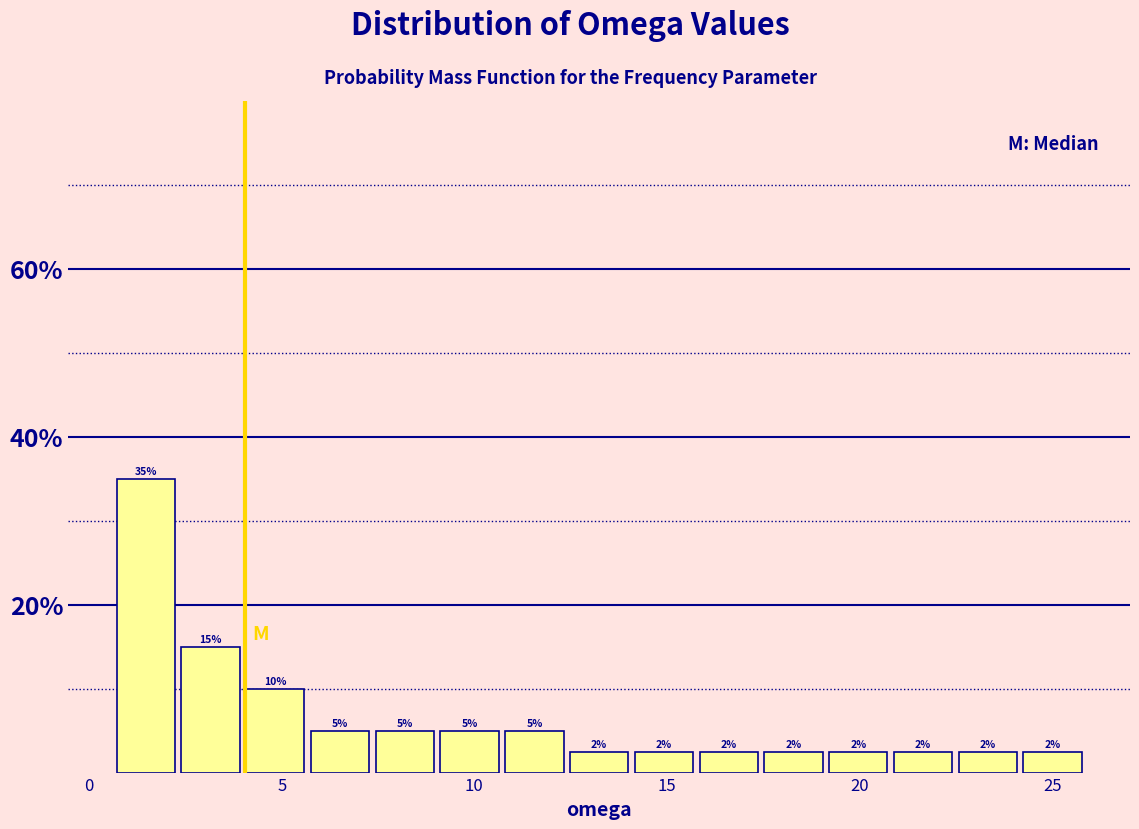

Read against the x-axis, roughly where is the centre of the tallest bar?

1.5